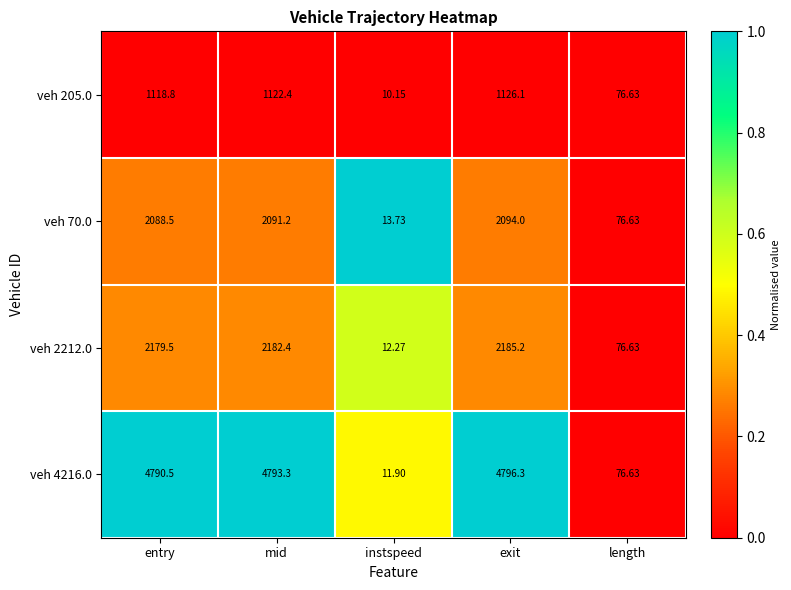

How many data points does each series have?

5